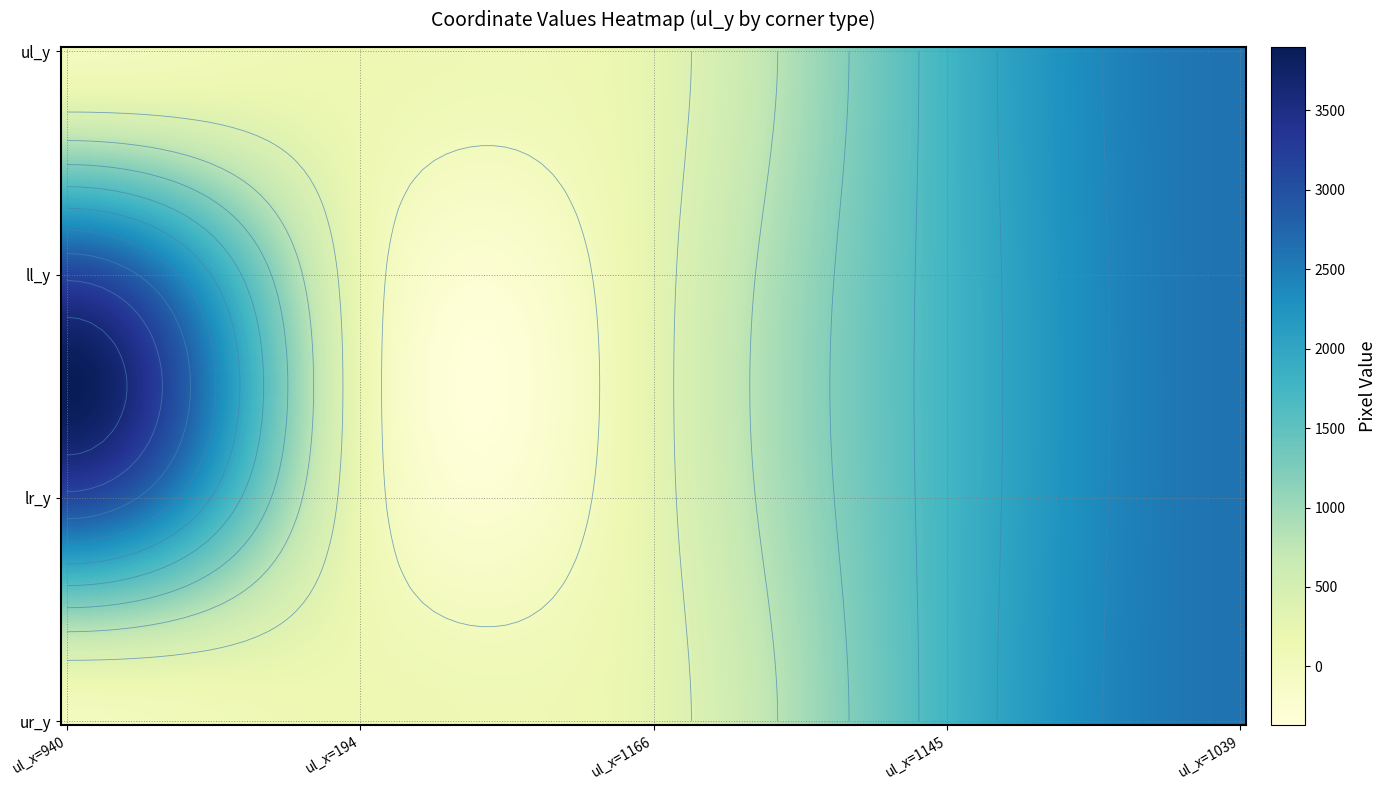

What is the spread (max minus min) of values at 3?

2608